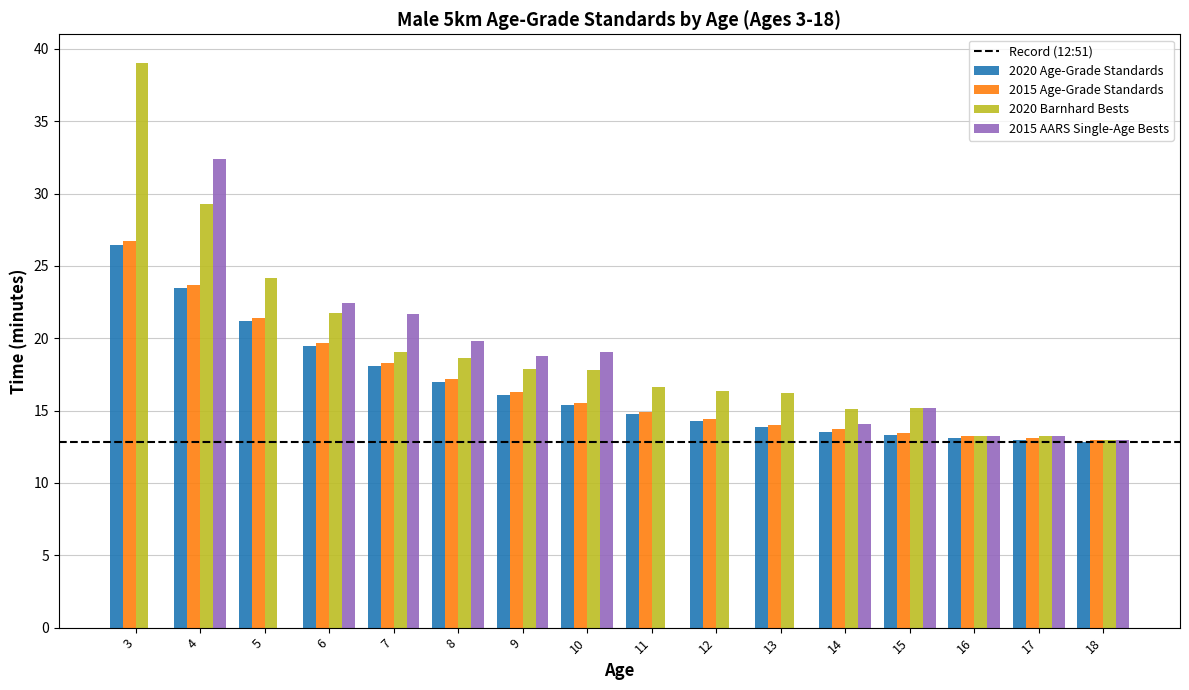

What is the average value of the 2015 Age-Grade Standards series?

16.8